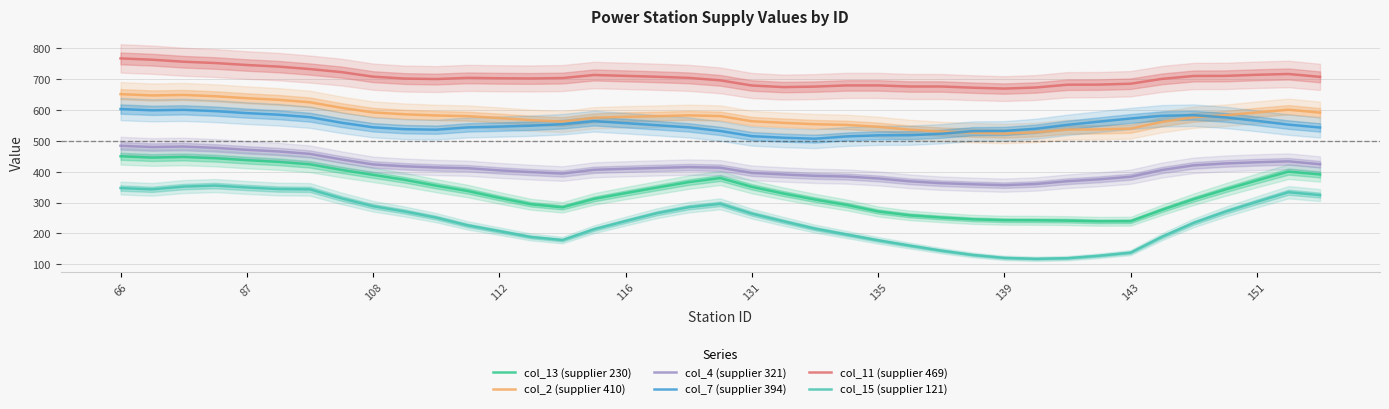

Rank the series by their maximum value, from highest to lowest.

col_11 (supplier 469), col_2 (supplier 410), col_7 (supplier 394), col_4 (supplier 321), col_13 (supplier 230), col_15 (supplier 121)